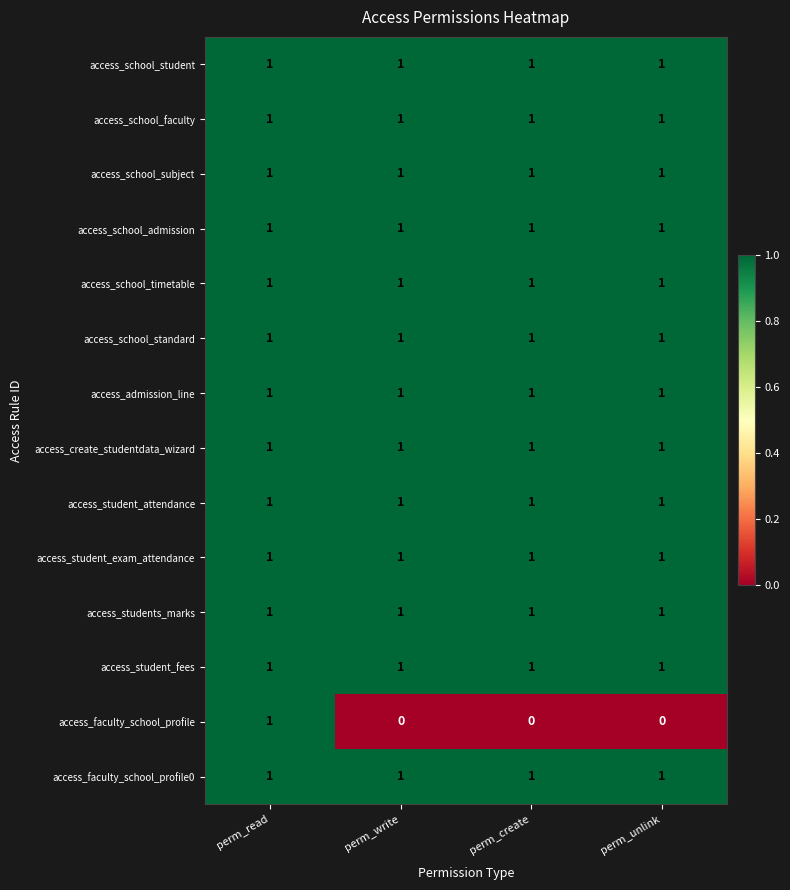

The access_admission_line series shows 1 at perm_write. True or false?

True